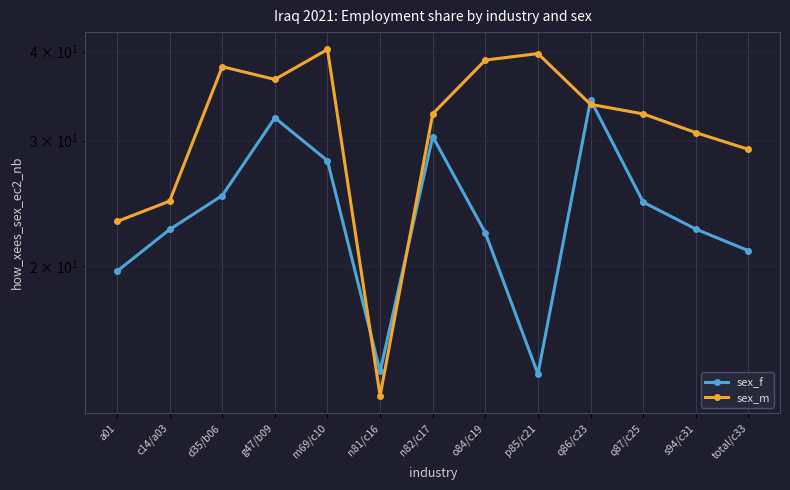

What is the value of the sex_m point at the 5th from the left?

40.3